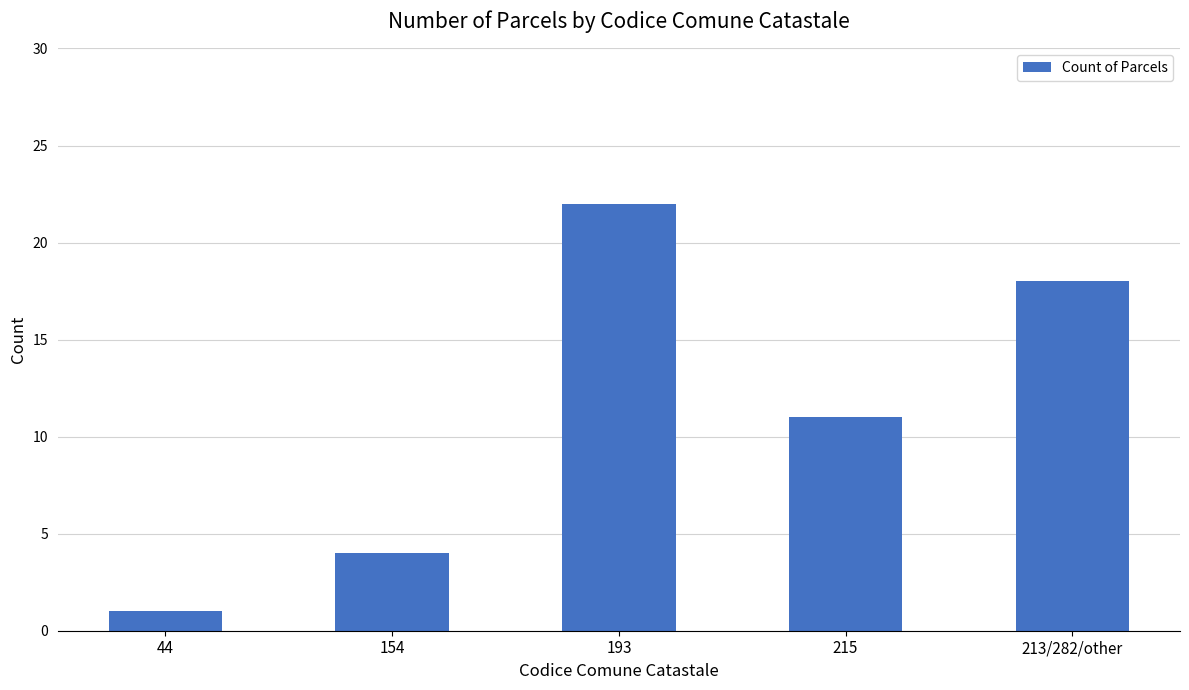

Read the value at 193, to the nearest 10.

20